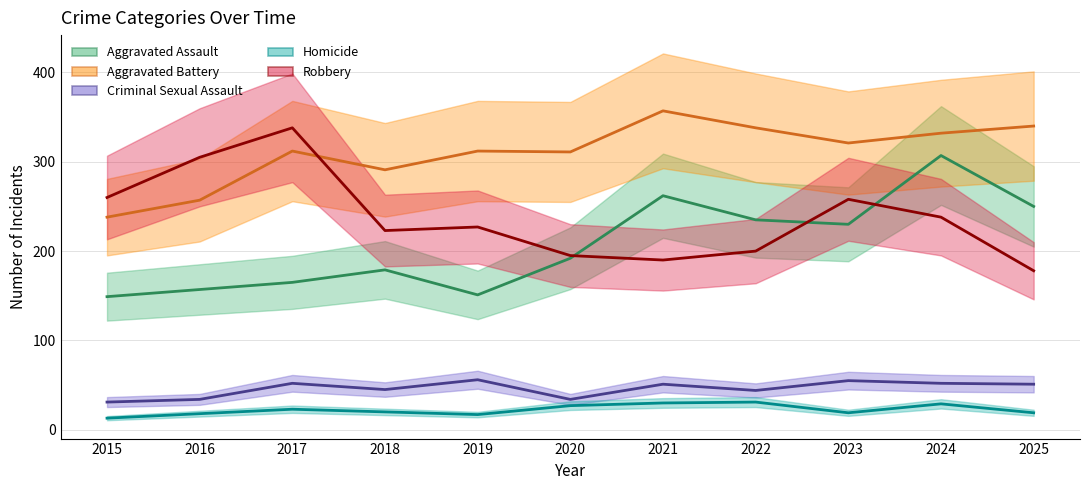

Is it true that Robbery equals 116 at 2020?

False